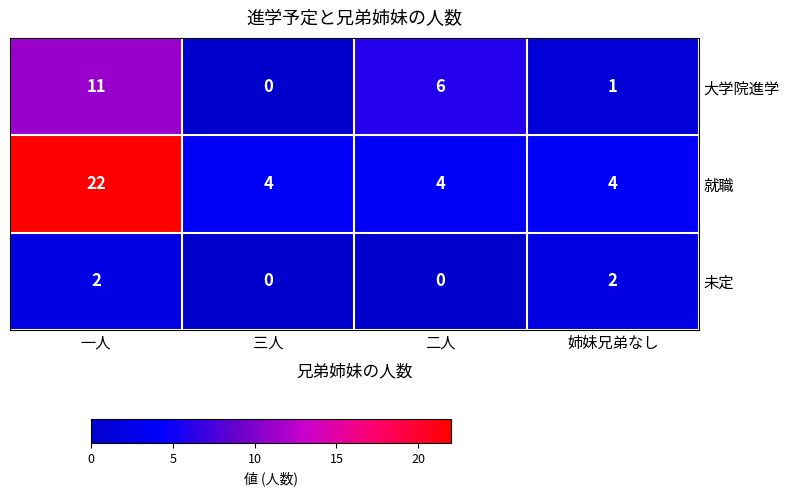

What is the difference between the second highest and minimum values in the 大学院進学 series?

6